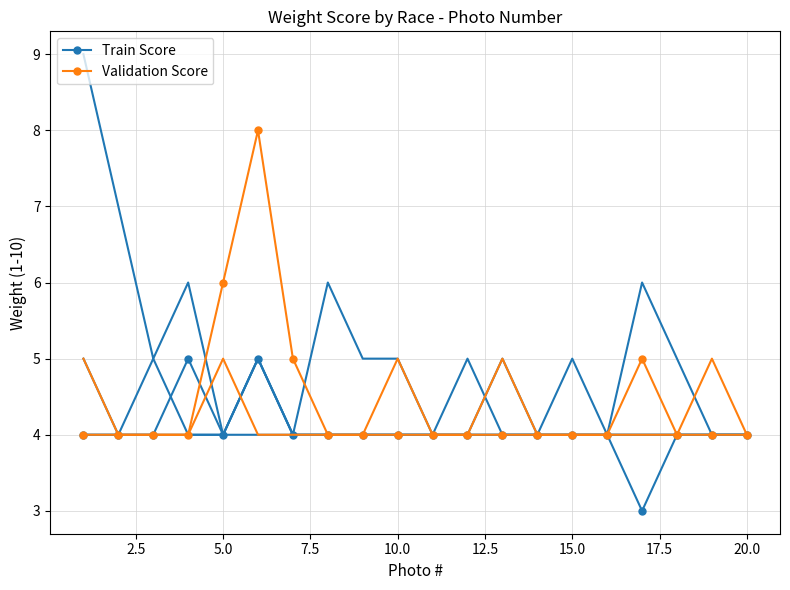

How many values in the Train Score series exceed 4?

2